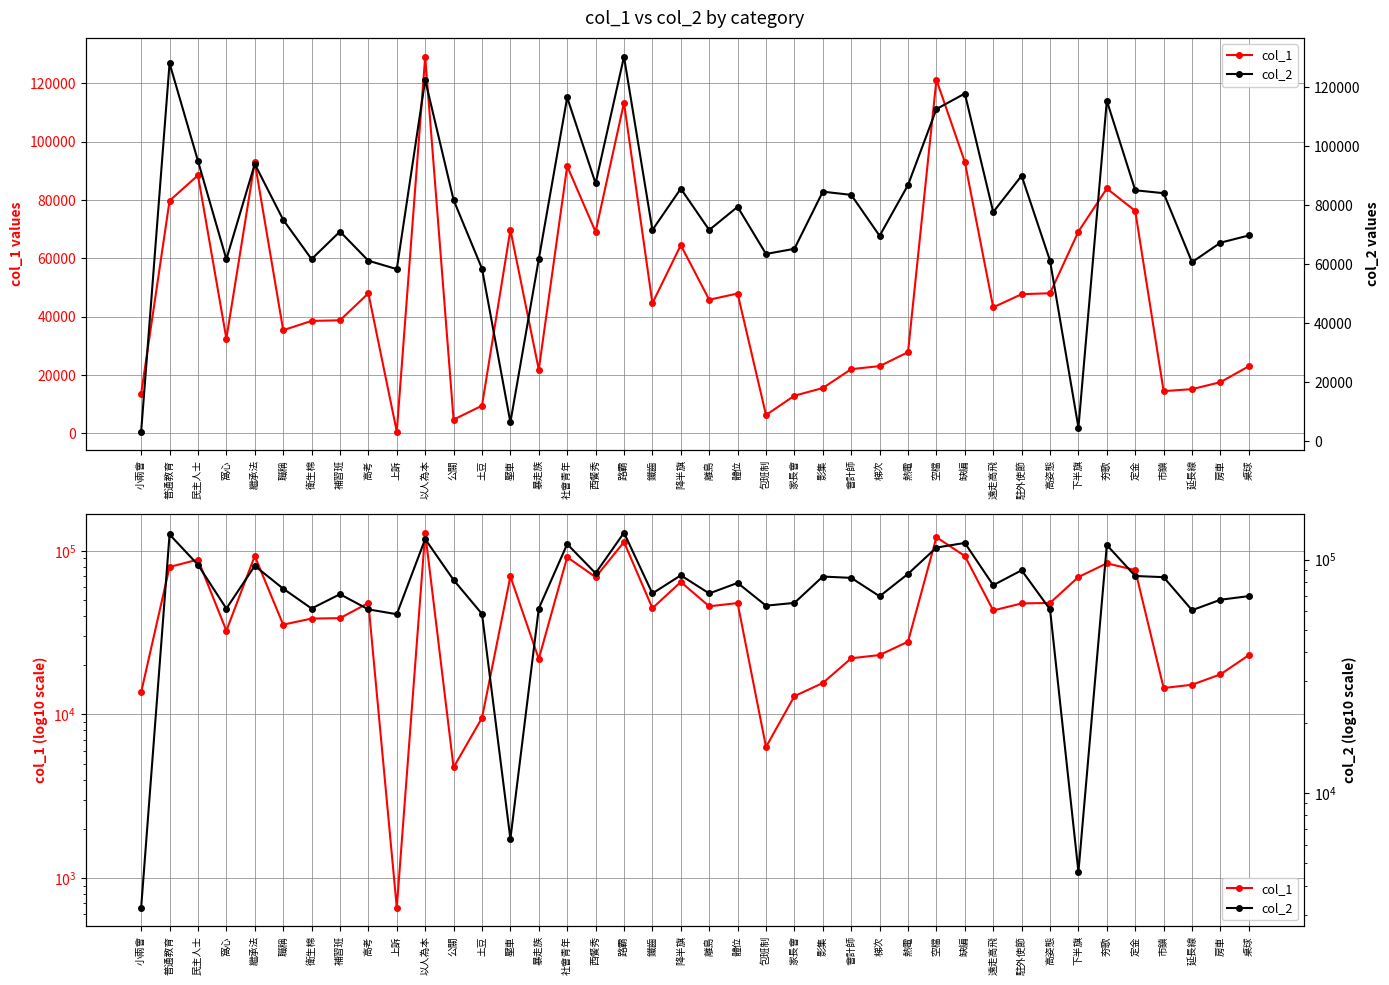

How many data points in col_1 are above 44639?

19